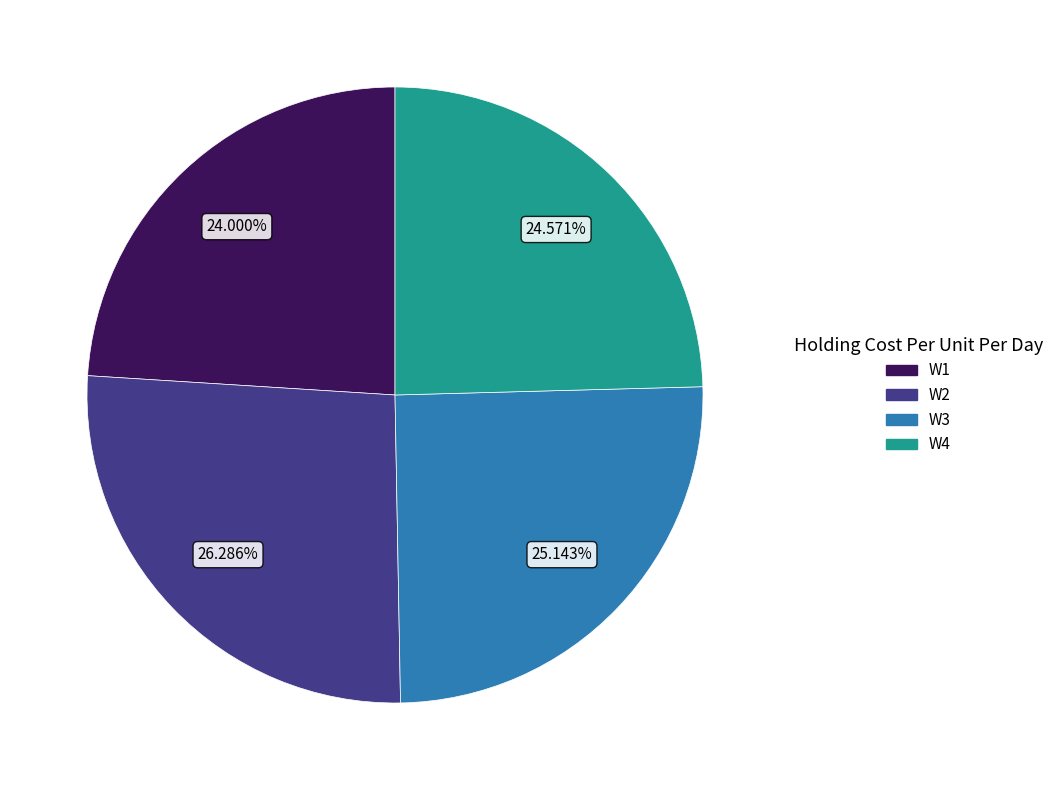

Which category has the biggest portion of the pie?

W2